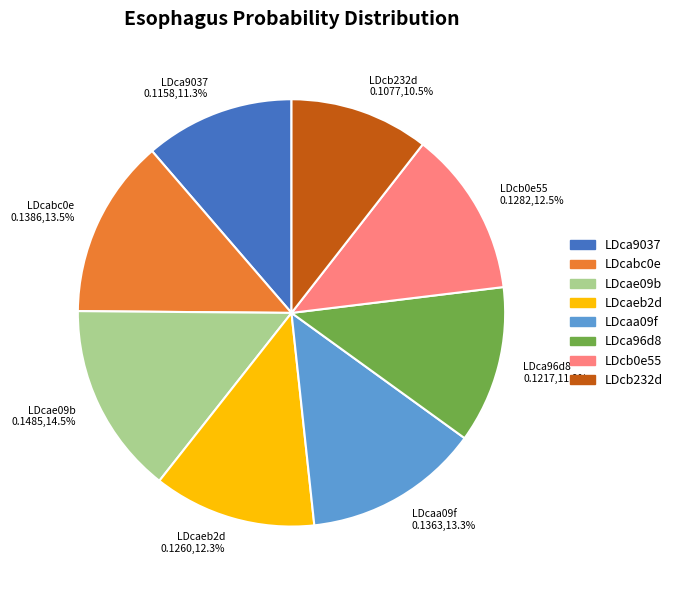

How many slices are in this pie chart?

8